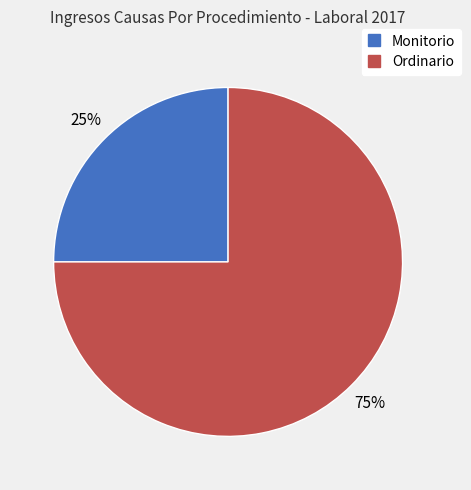

Is the sum of Ordinario and Monitorio greater than half?

Yes